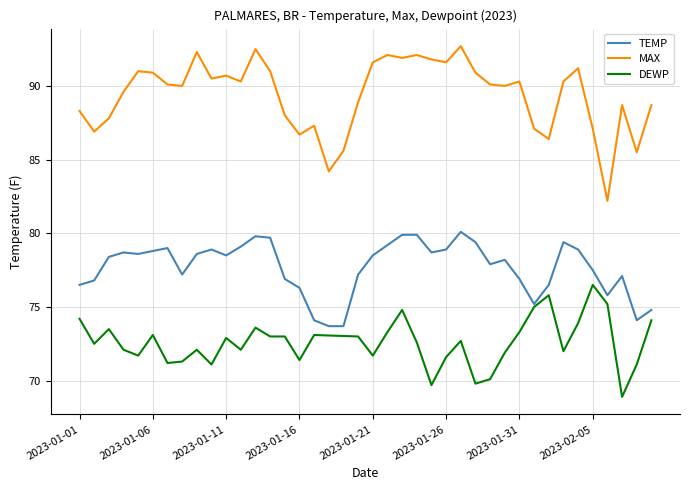

Which category has the lowest value in the TEMP series?

2023-01-18